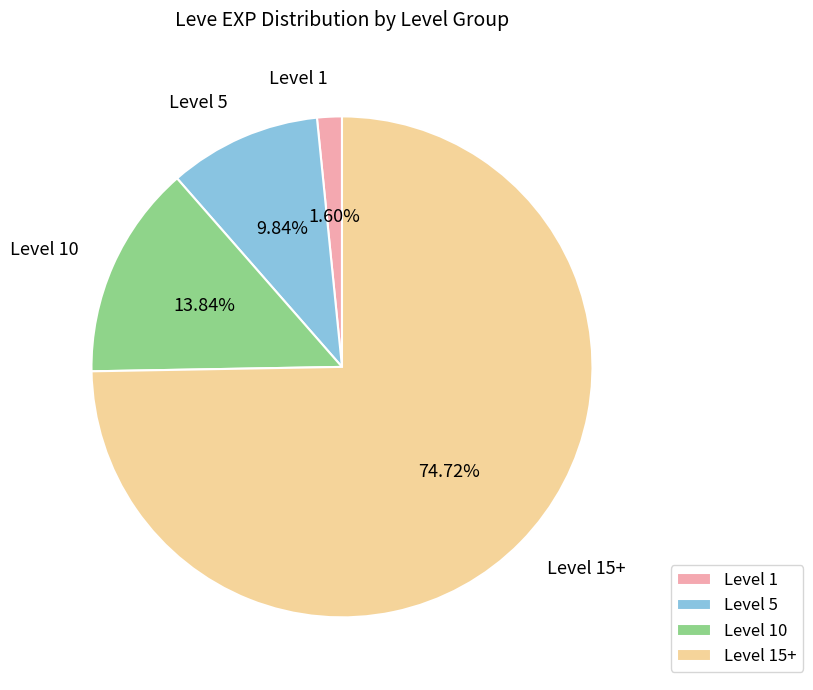

To the nearest percent, what is the average slice percentage?

25%